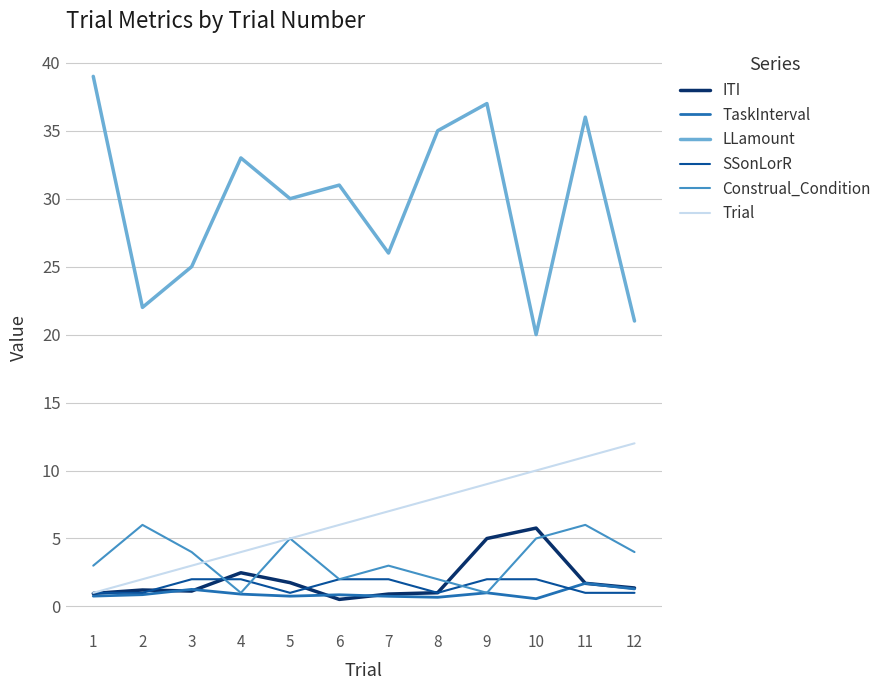

Rank the categories by LLamount value from highest to lowest.

1, 9, 11, 8, 4, 6, 5, 7, 3, 2, 12, 10